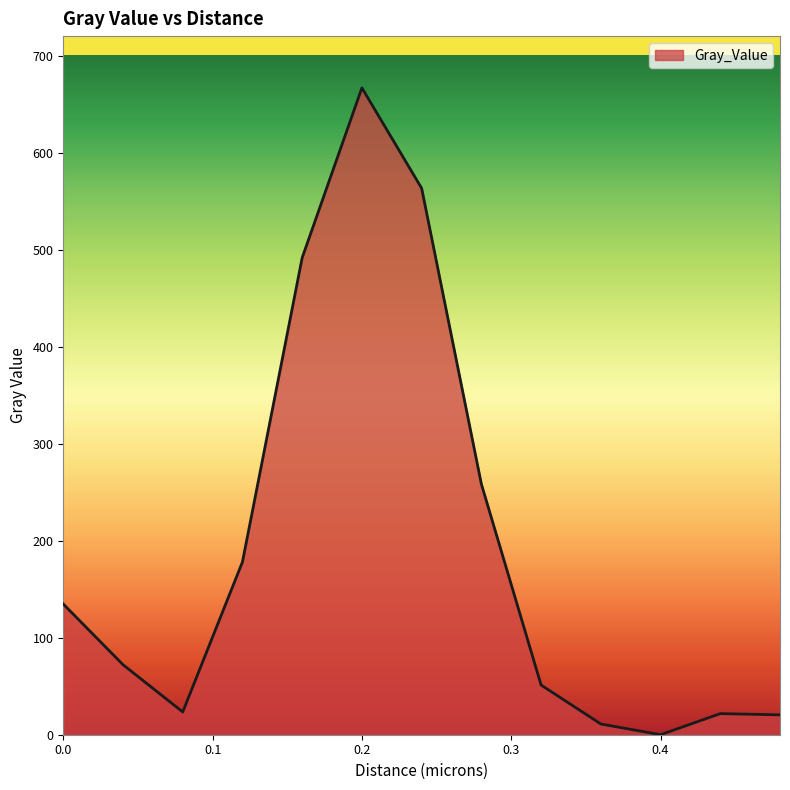

How many lines are shown in the chart?

1